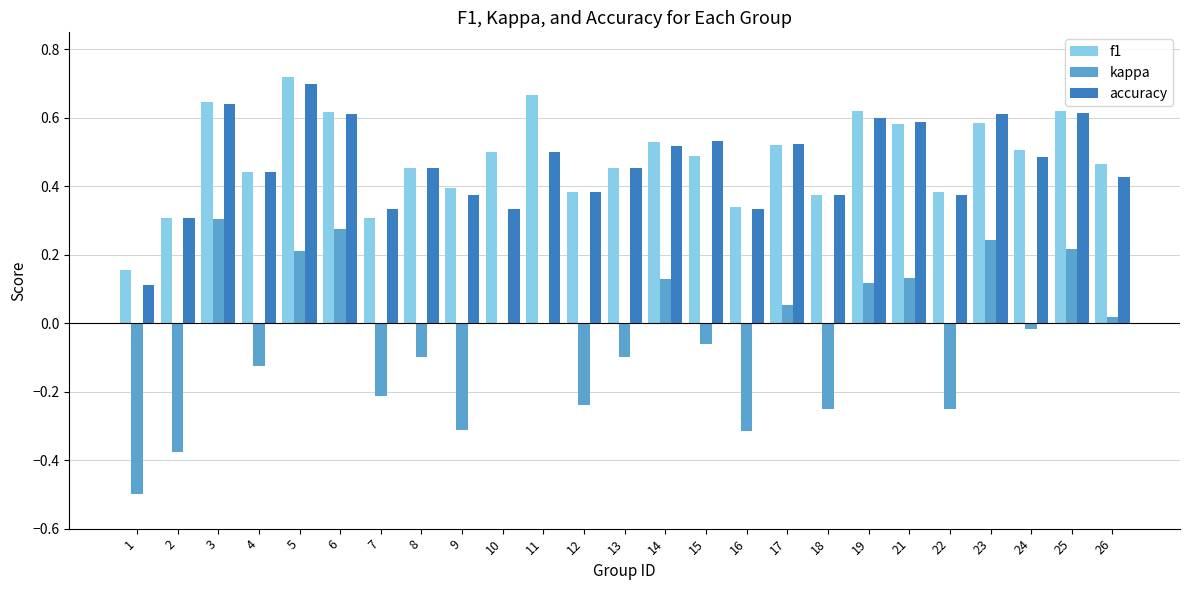

True or false: f1 has a value of 0.5 at 17.

True